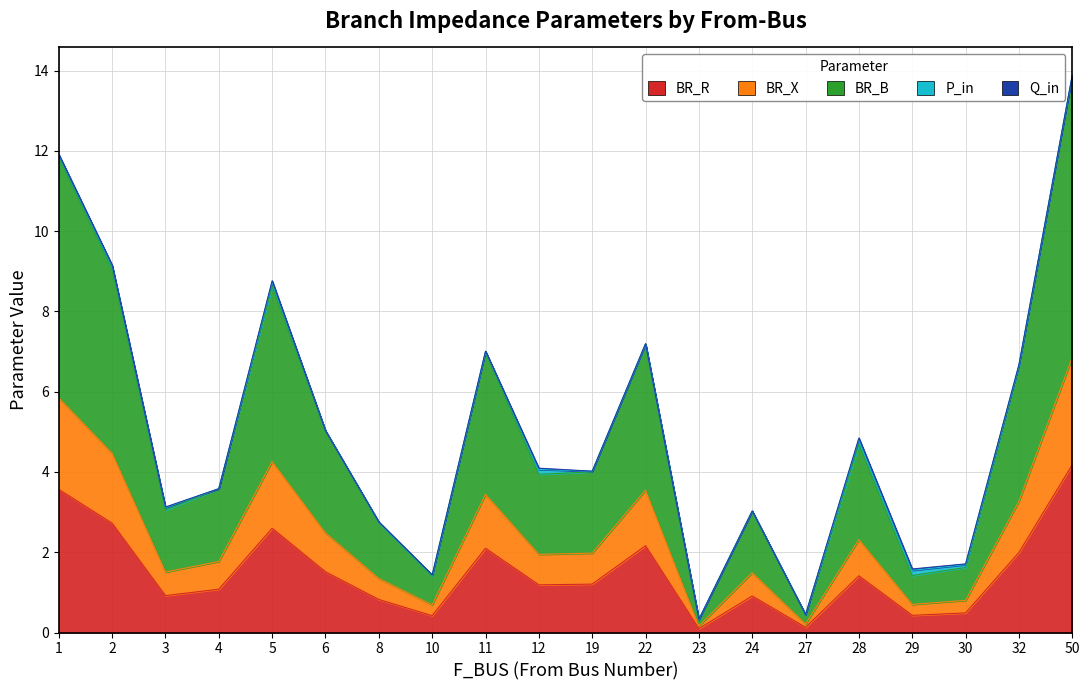

How many interior local valleys does the BR_B series have?

6